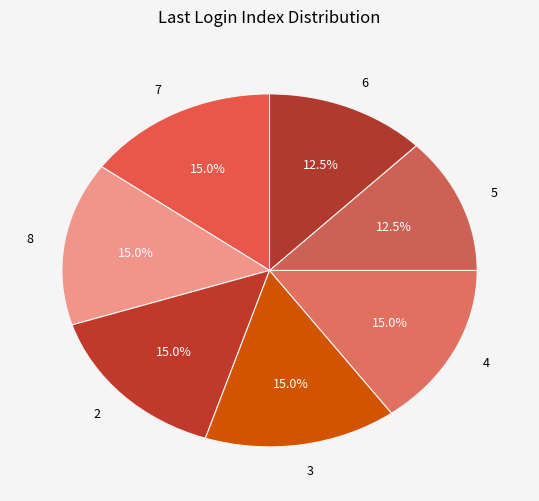

Approximately how many times larger is the value at 2 compared to 3?

1.0